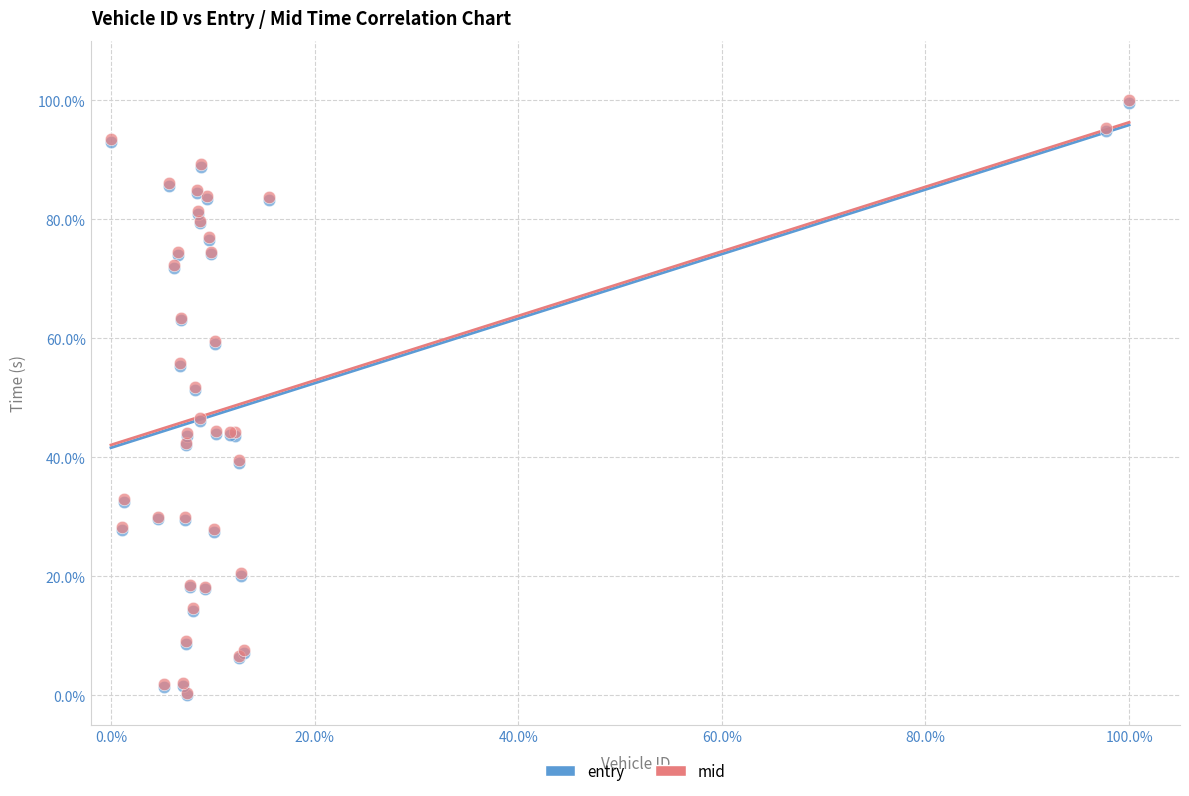

What are all the series names shown in the legend?

entry, mid